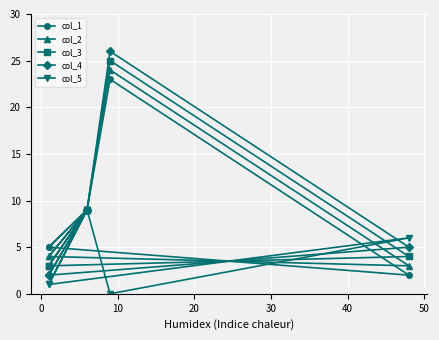

True or false: col_1 has a value of 23 at 10.

True